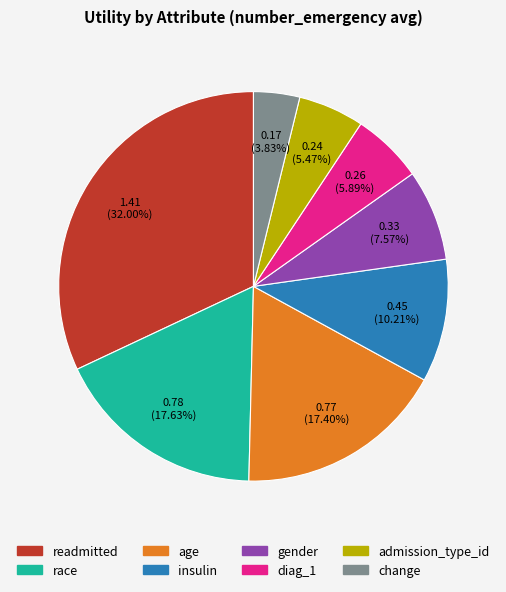

Count the number of slices in the pie.

8